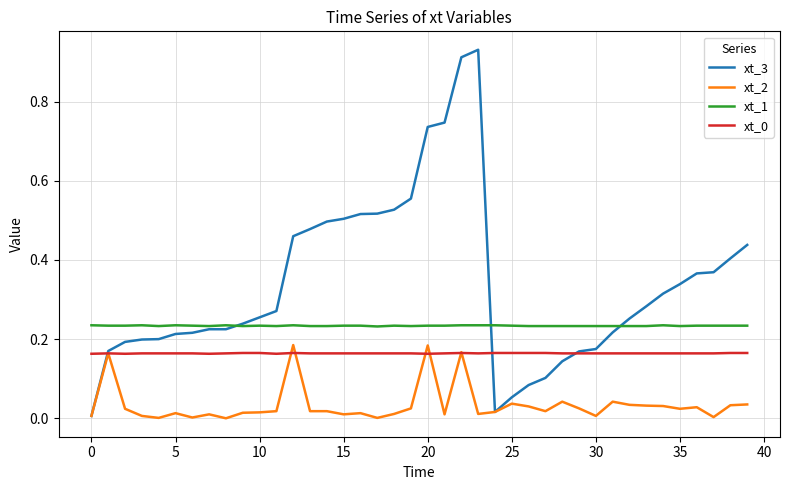

Which series has the largest total across all categories?

xt_3